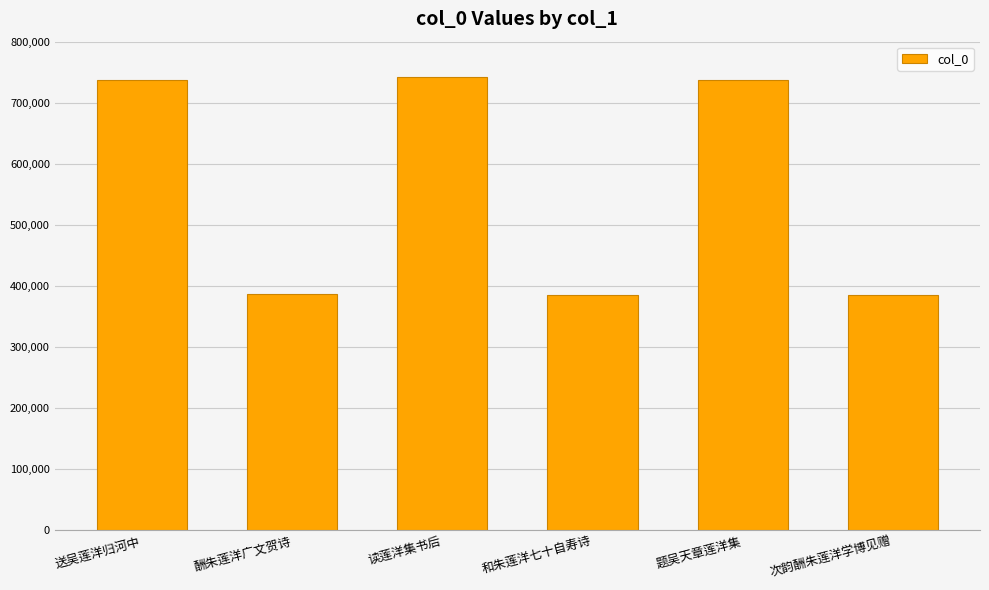

What is the difference between the maximum and minimum values?

356303